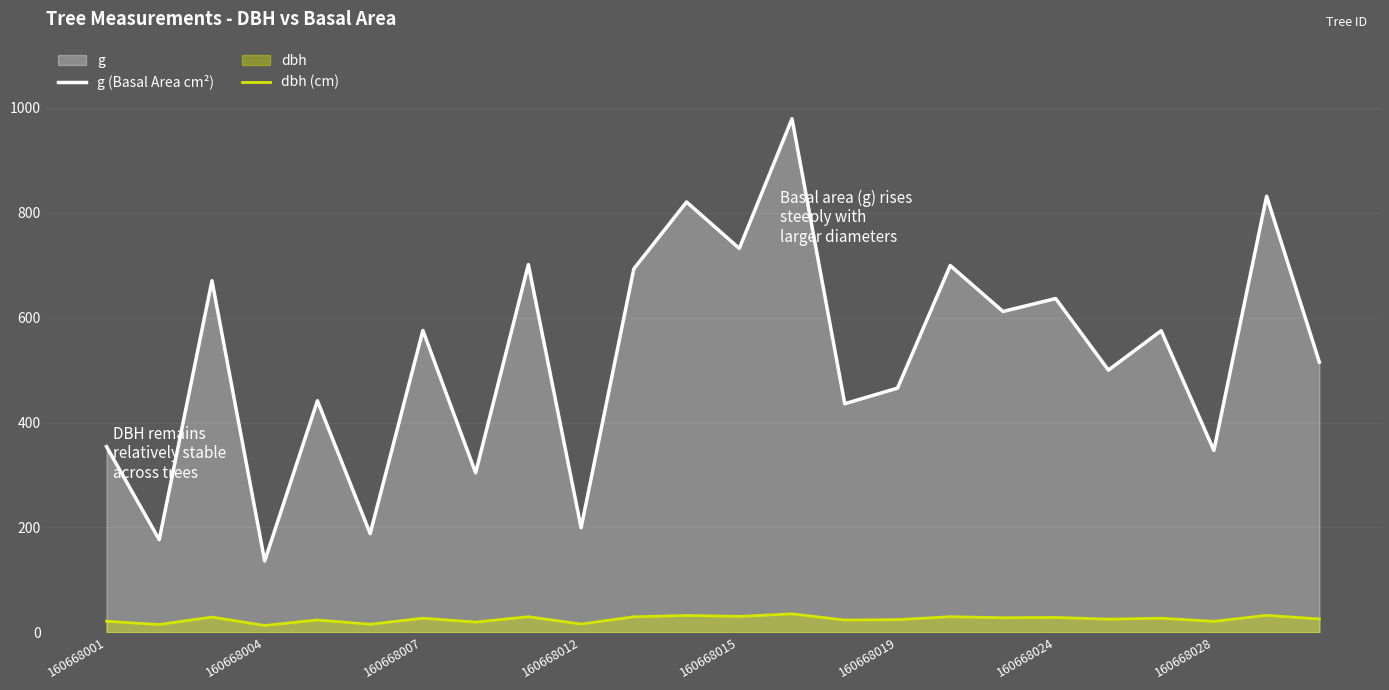

True or false: g (Basal Area cm²) and dbh (cm) intersect in this chart.

False